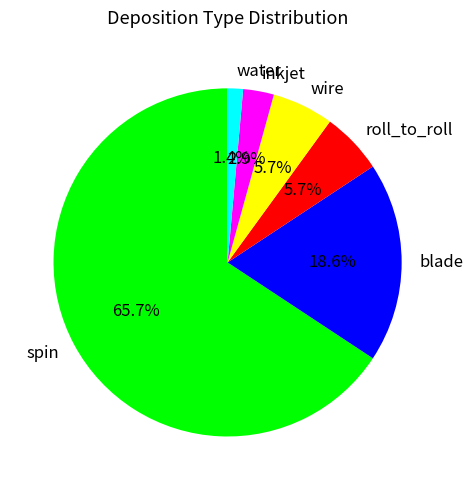

How many segments does this pie chart have?

6